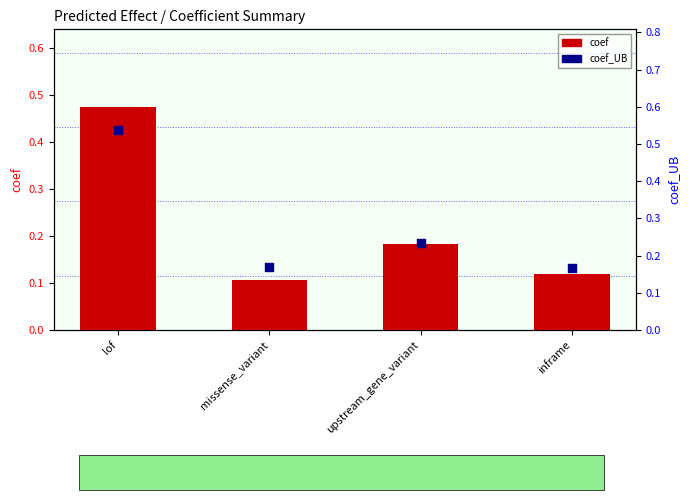

Which series contains the lowest Y value?

coef